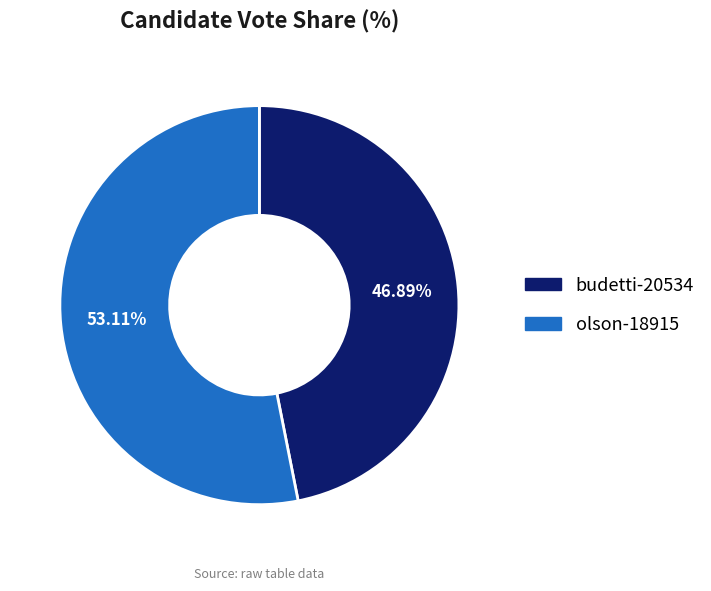

What is the largest slice in the pie chart?

olson-18915